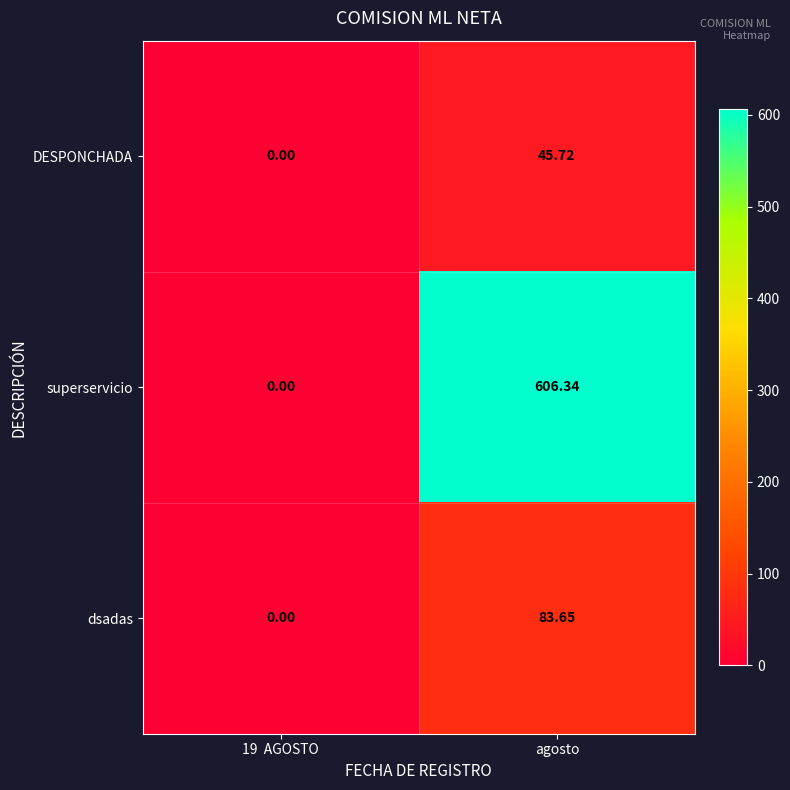

At which category does the chart reach its peak across all series?

agosto